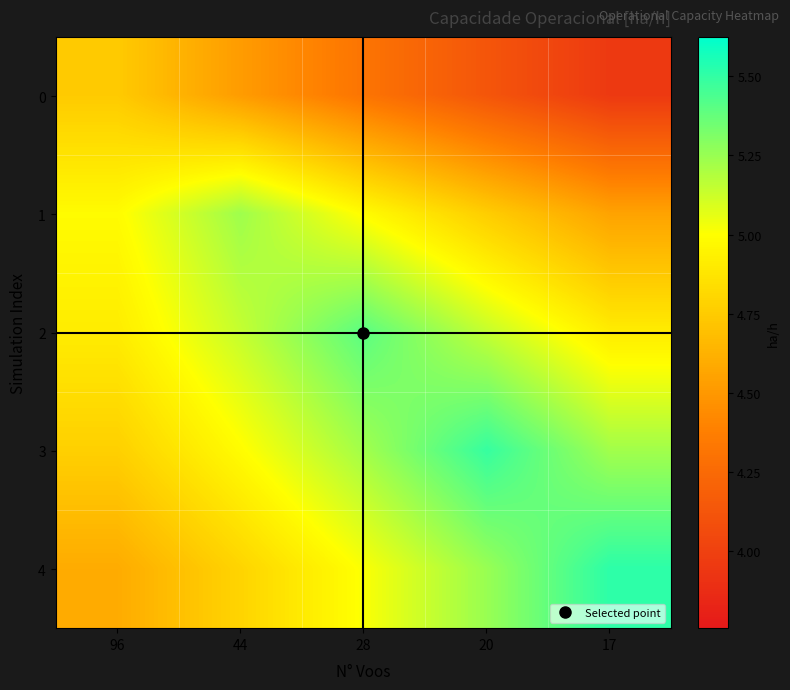

Reading left to right, transcribe all the data shown in this chart.

0: 96=4.7	44=4.5	28=4.3	20=4.1	17=4.0
1: 96=5.0	44=5.2	28=5.0	20=4.8	17=4.6
2: 96=4.9	44=5.1	28=5.4	20=5.1	17=4.9
3: 96=4.8	44=5.0	28=5.2	20=5.5	17=5.2
4: 96=4.6	44=4.8	28=5.0	20=5.3	17=5.5